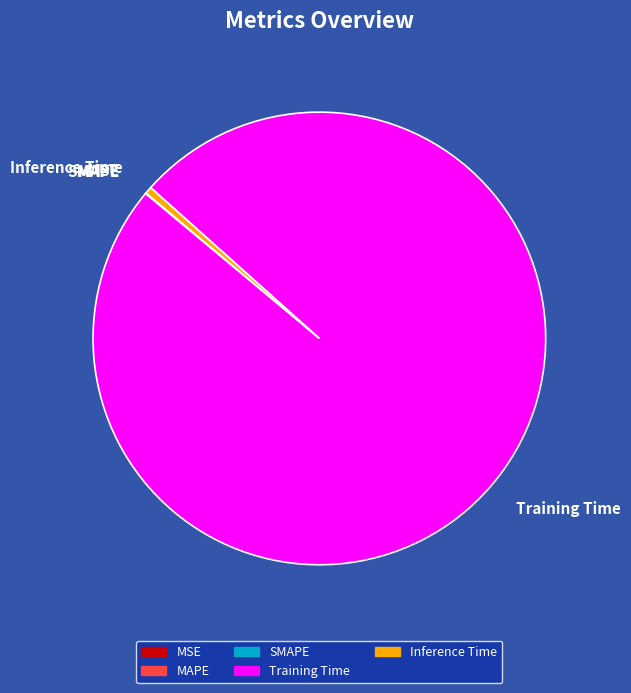

Does Training Time represent more than half of the total?

Yes